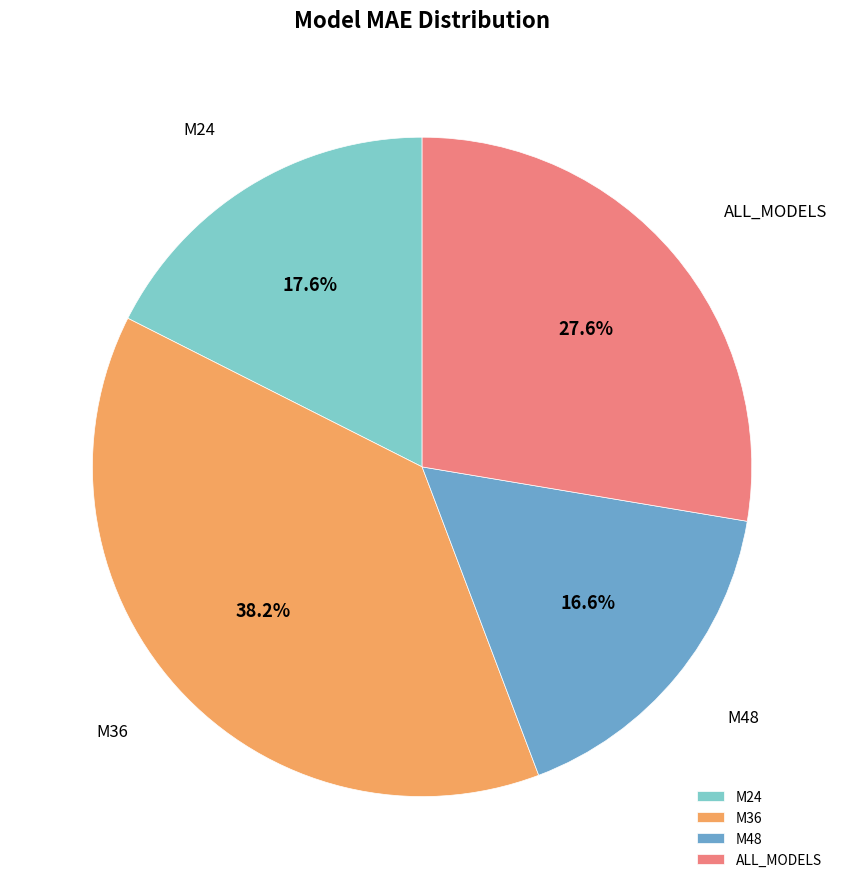

How many segments does this pie chart have?

4